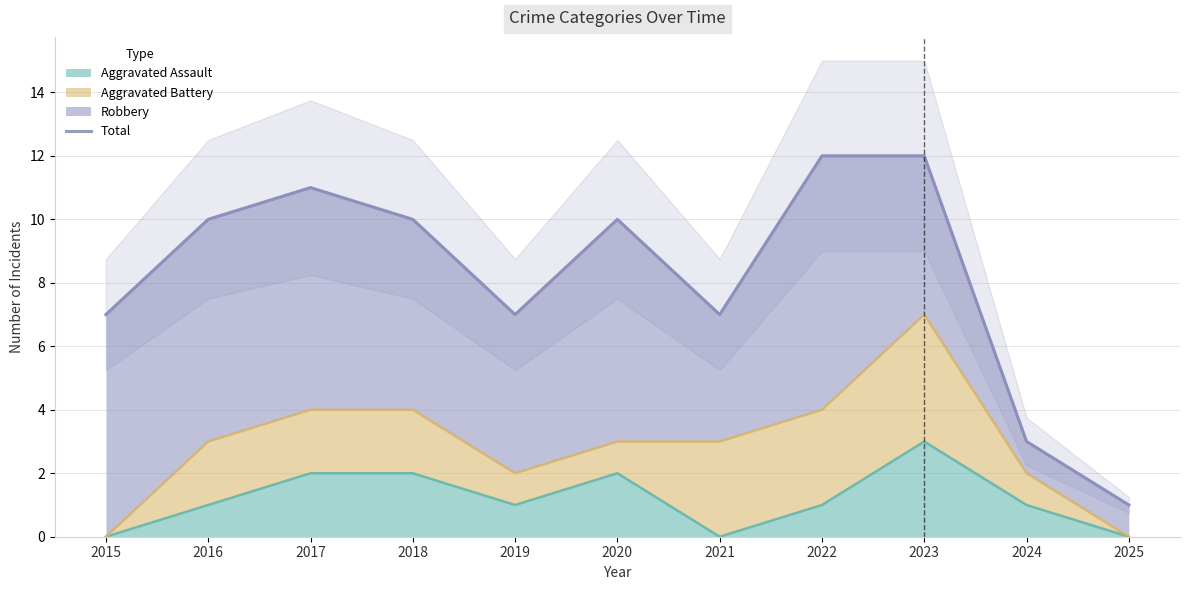

What is the minimum value shown in the chart?

1